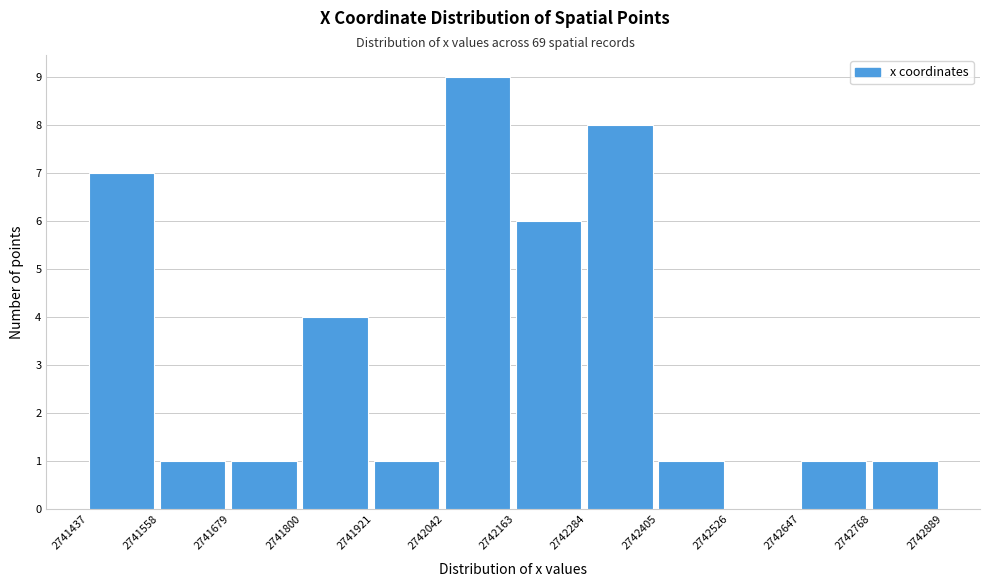

Reading left to right, list every bar in this chart as the range it spans on the x-axis followed by its height. The values are not printed on the chart, so give them approximately, as read against the axis.

2741437 to 2741558: 7
2741558 to 2741679: 1
2741679 to 2741800: 1
2741800 to 2741921: 4
2741921 to 2742042: 1
2742042 to 2742163: 9
2742163 to 2742284: 6
2742284 to 2742405: 8
2742405 to 2742526: 1
2742526 to 2742647: 0
2742647 to 2742768: 1
2742768 to 2742889: 1